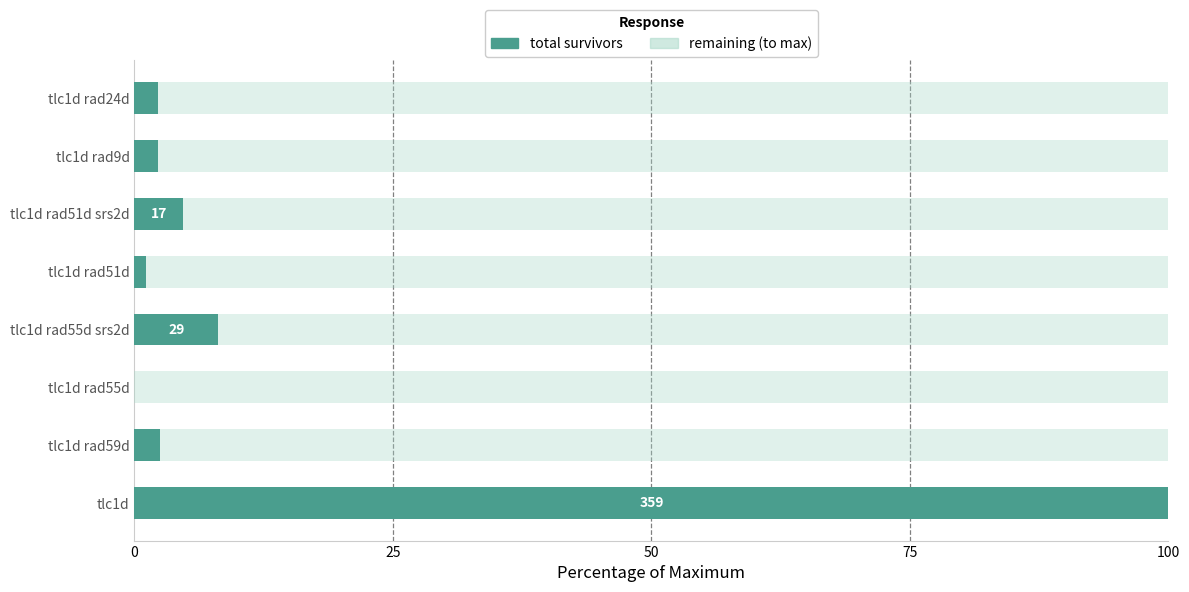

What is the total value across all series at tlc1d rad59d?

100.0